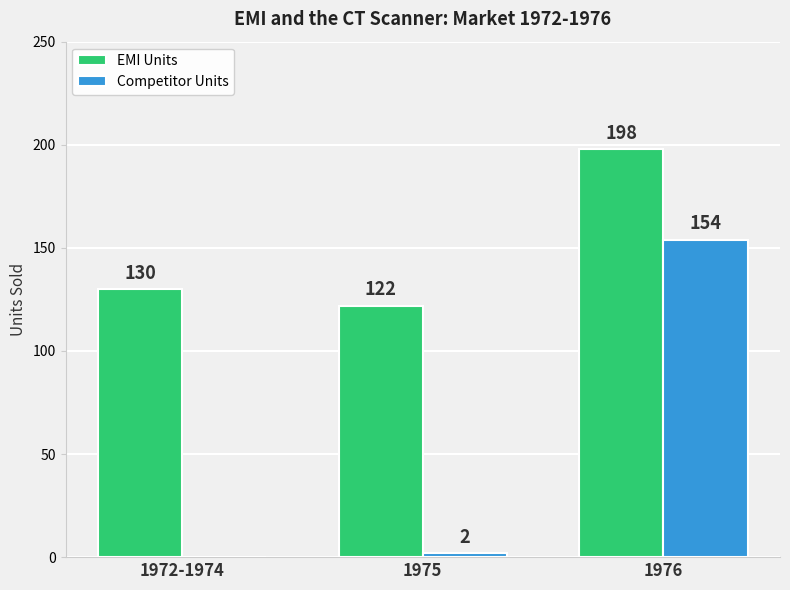

Which series has the widest spread of values?

Competitor Units